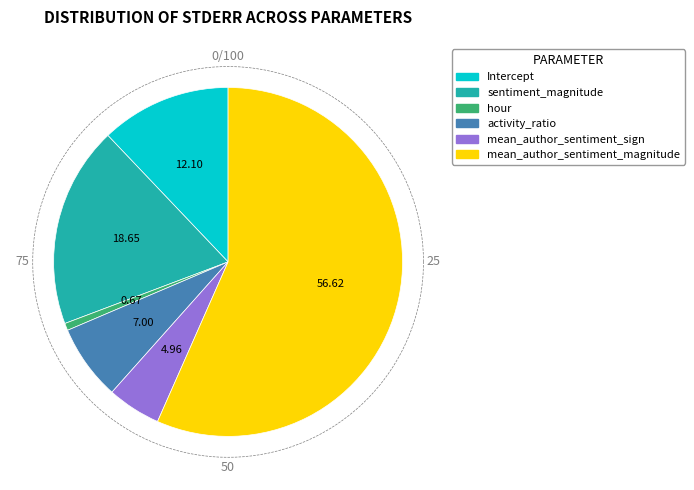

True or false: mean_author_sentiment_sign accounts for 5% of the total.

True